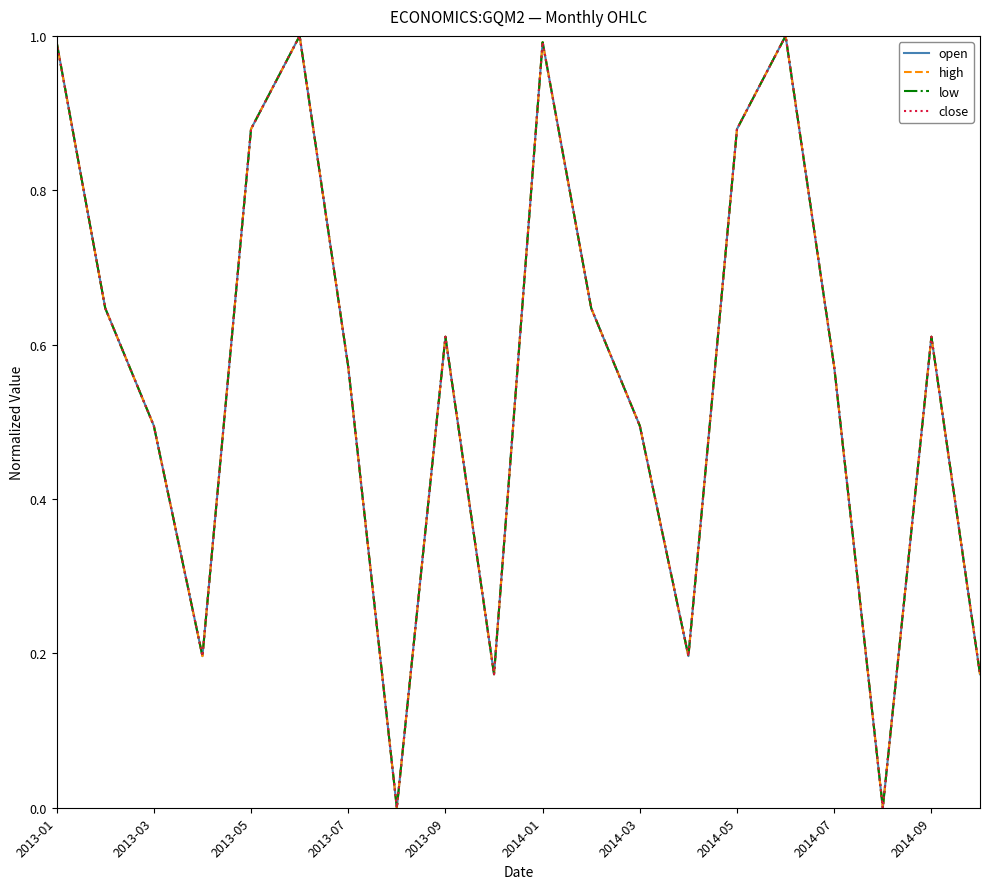

What is the greatest value displayed?

1.0